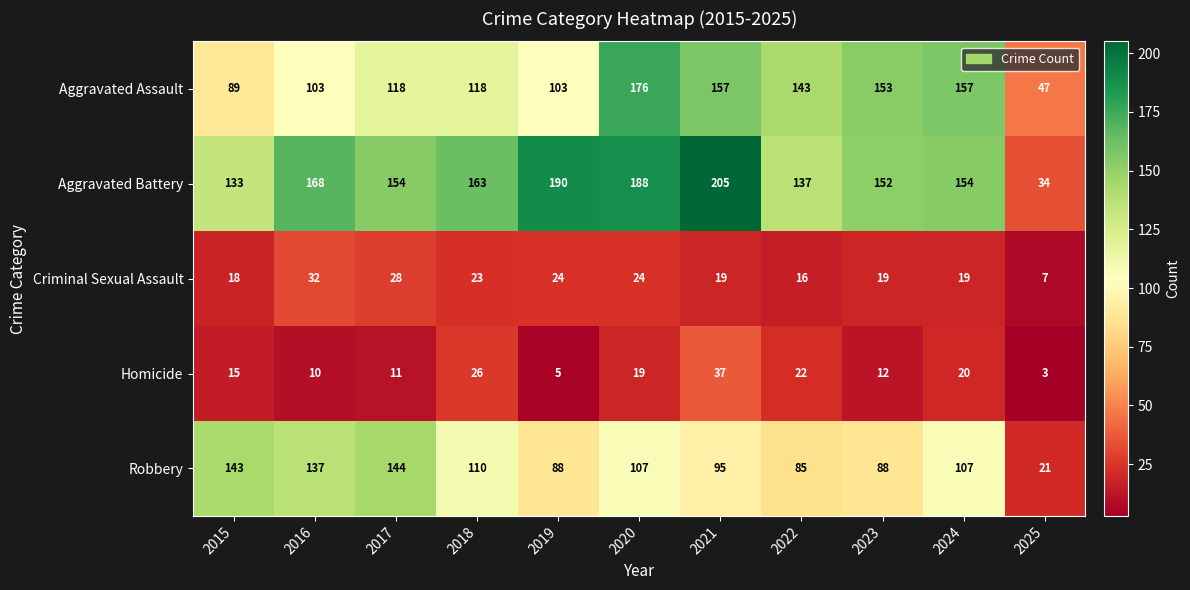

True or false: Aggravated Battery has a value of 154 at 2017.

True